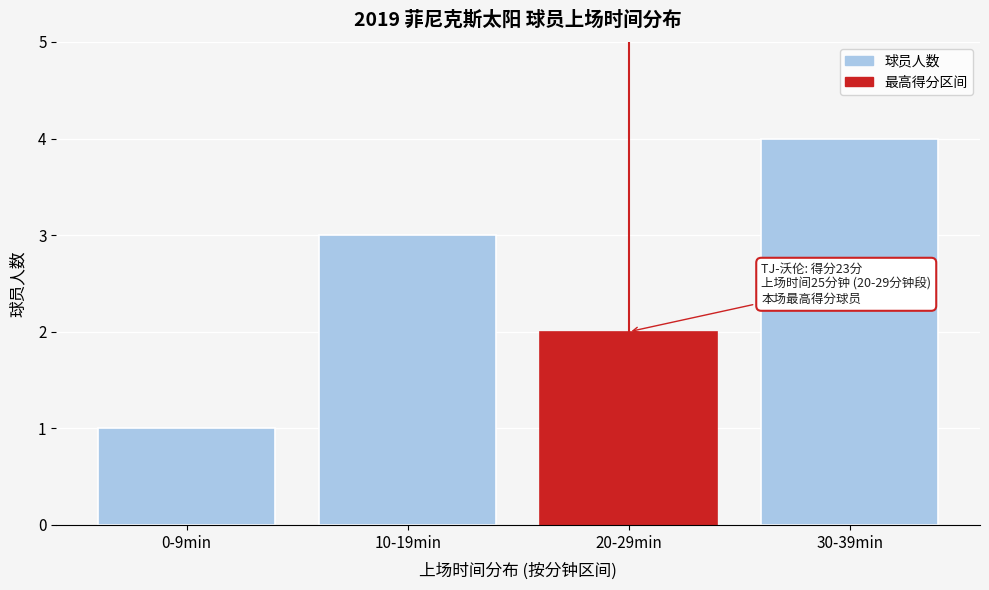

Reading left to right, what are all the values shown in this chart?

1	3	2	4